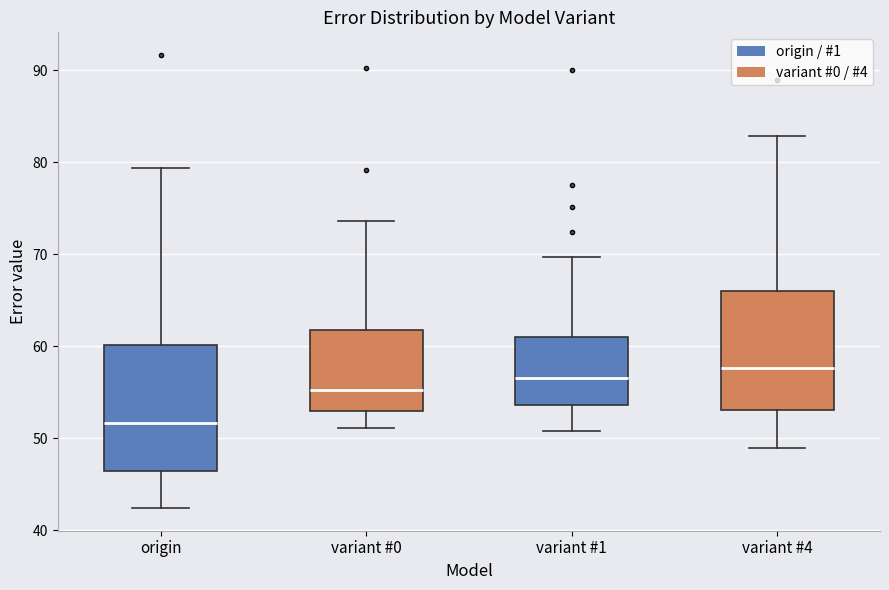

Reading left to right, transcribe this box plot: for each box, give where its median line is, the range the box spans, and where its two whiskers end, as read against the y-axis. The values are not printed on the chart, so give them approximately, as read against the axis.

origin: median 52, box 46 to 60, whiskers 42 to 79
variant #0: median 55, box 53 to 62, whiskers 51 to 74
variant #1: median 57, box 54 to 61, whiskers 51 to 70
variant #4: median 58, box 53 to 66, whiskers 49 to 83